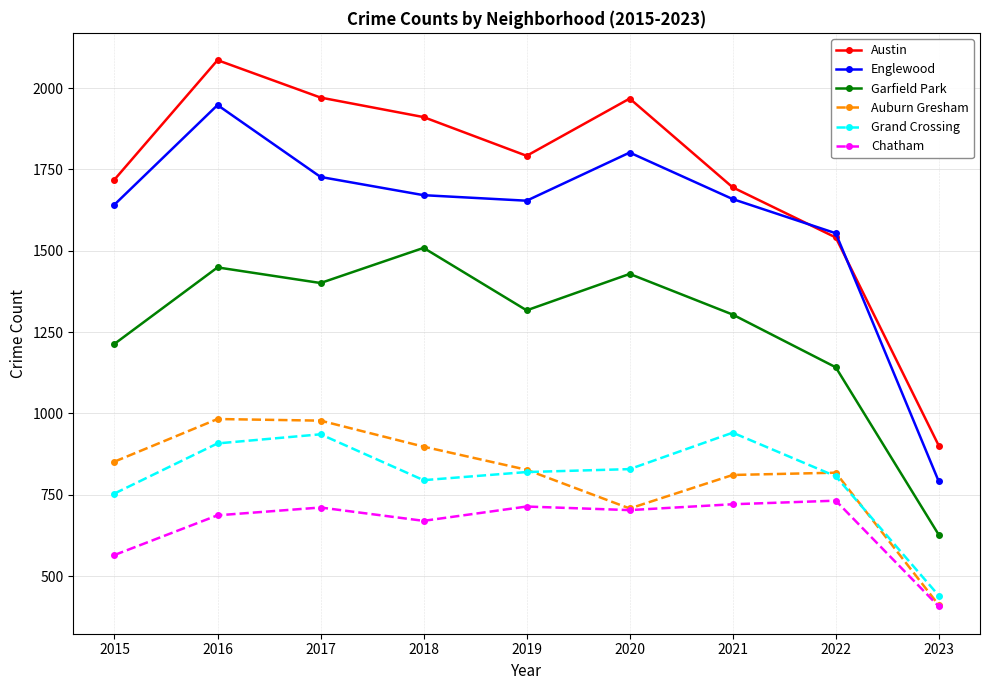

True or false: Chatham and Austin intersect in this chart.

False